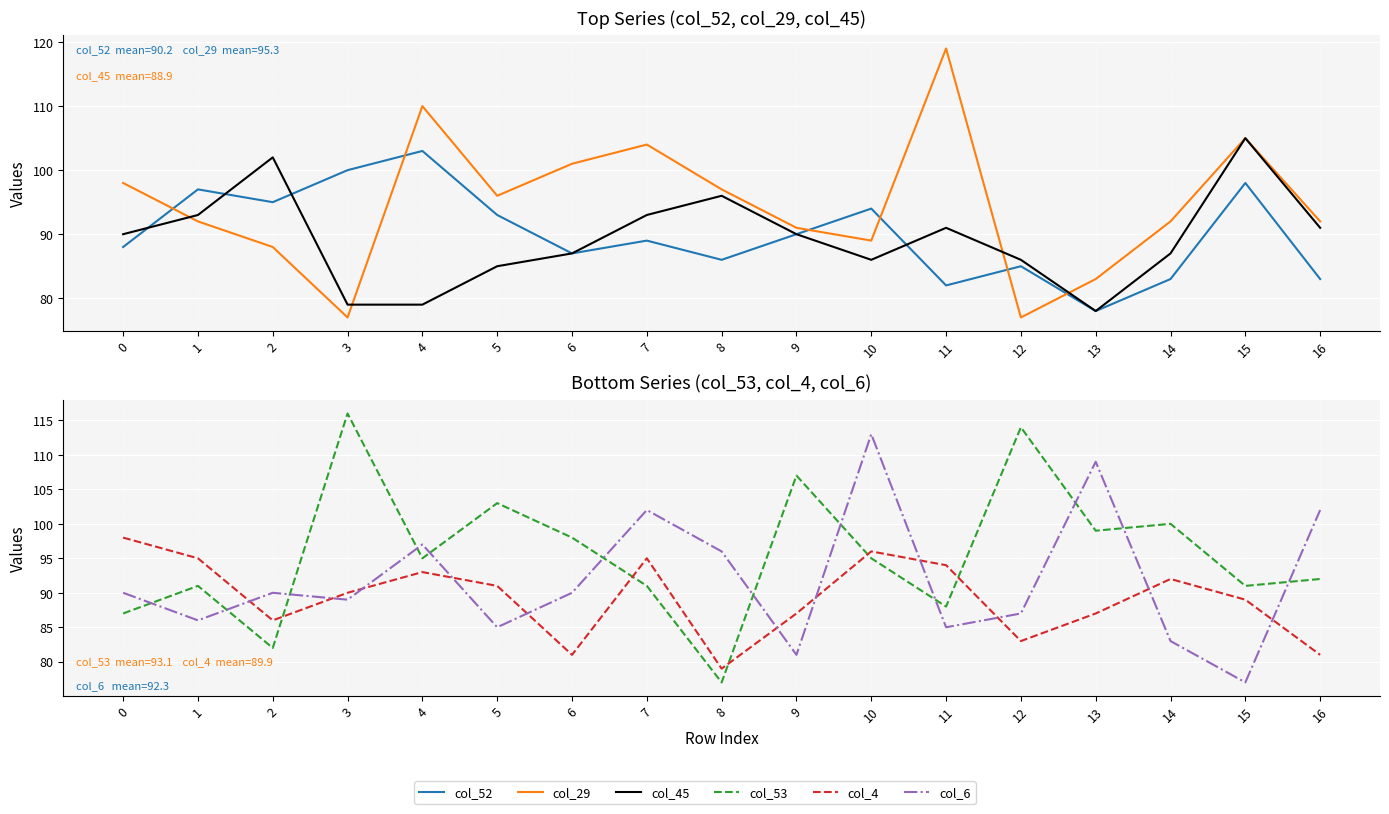

What is the value of the col_52 point at the 2nd from the left?

97